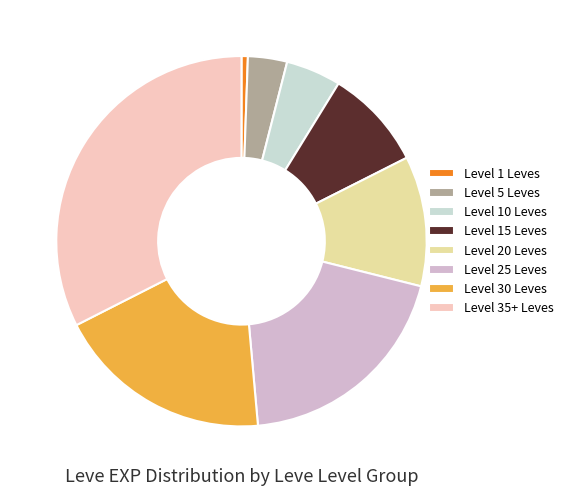

How many slices are in this pie chart?

8